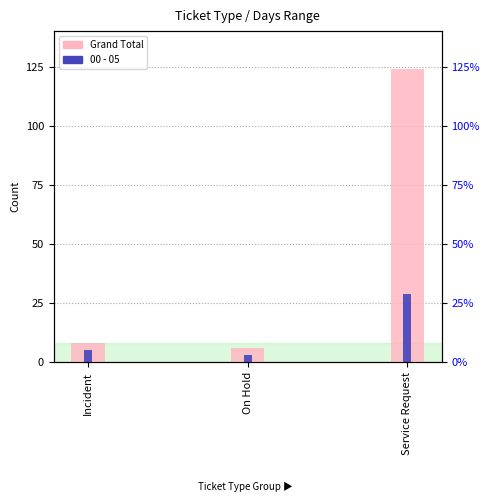

At how many categories does at least one series exceed 64?

1